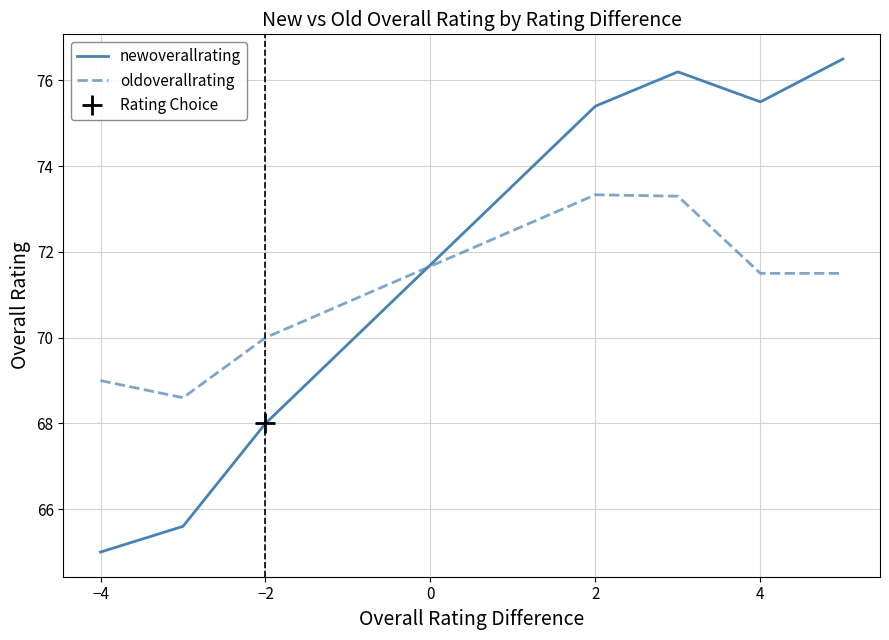

Is the value of newoverallrating at 2 greater than the value of oldoverallrating at 2?

Yes